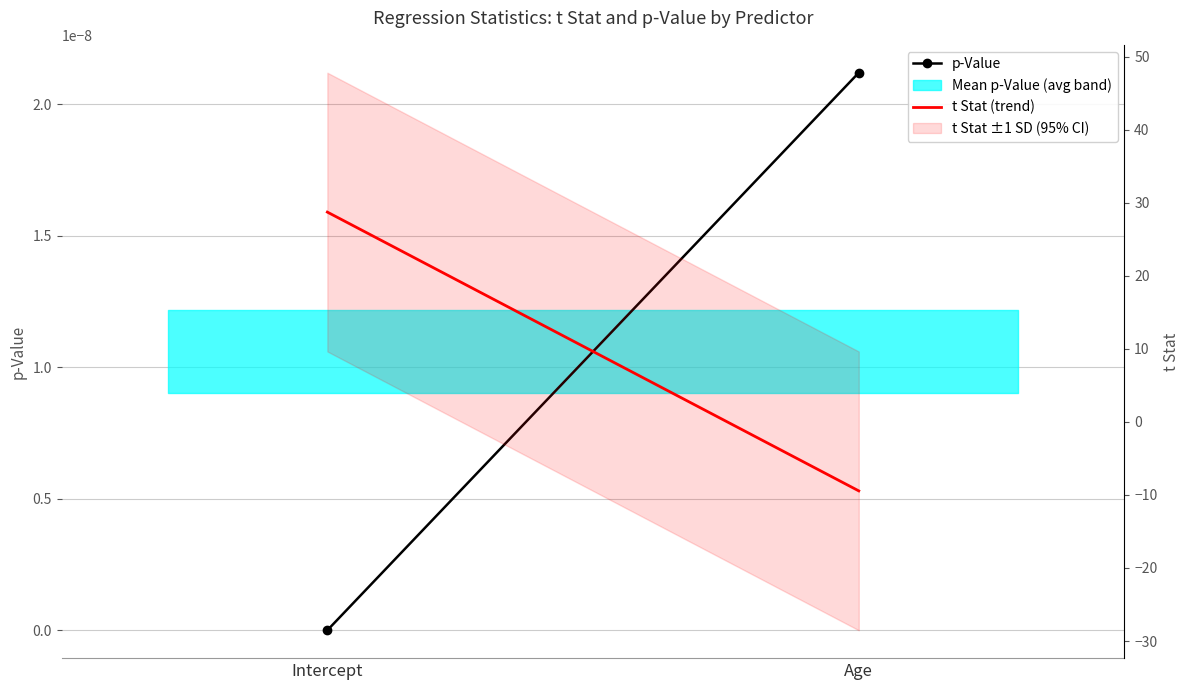

What is the sum of the t Stat (trend) values at Age and Intercept?

19.3